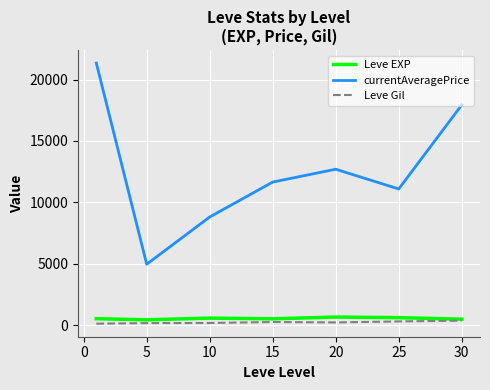

How many lines are shown in the chart?

3